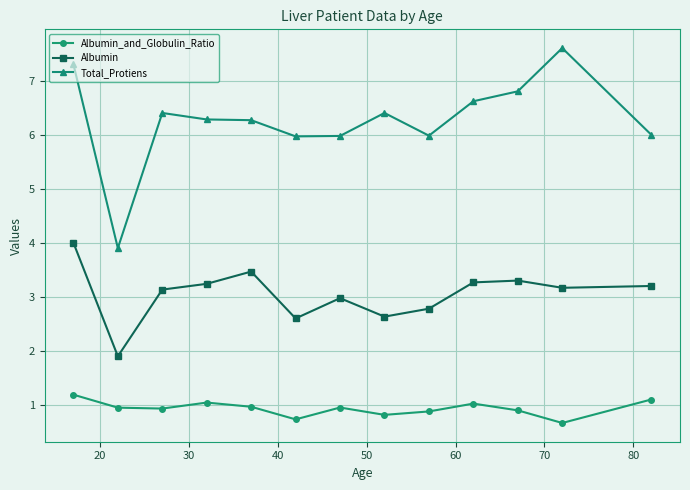

What are all the series names shown in the legend?

Albumin_and_Globulin_Ratio, Albumin, Total_Protiens